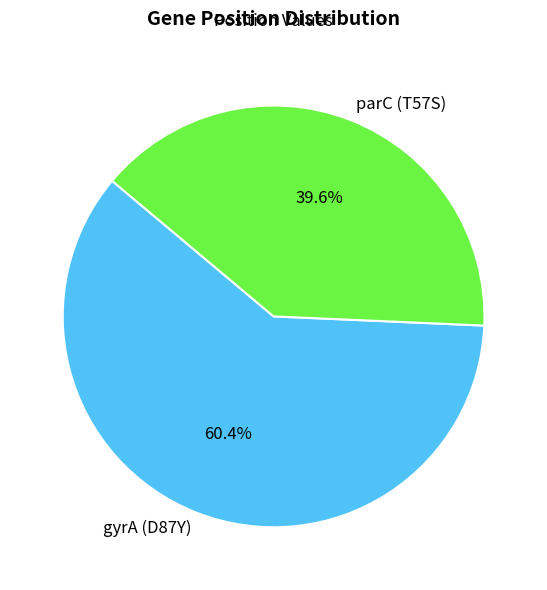

Count the number of slices in the pie.

2